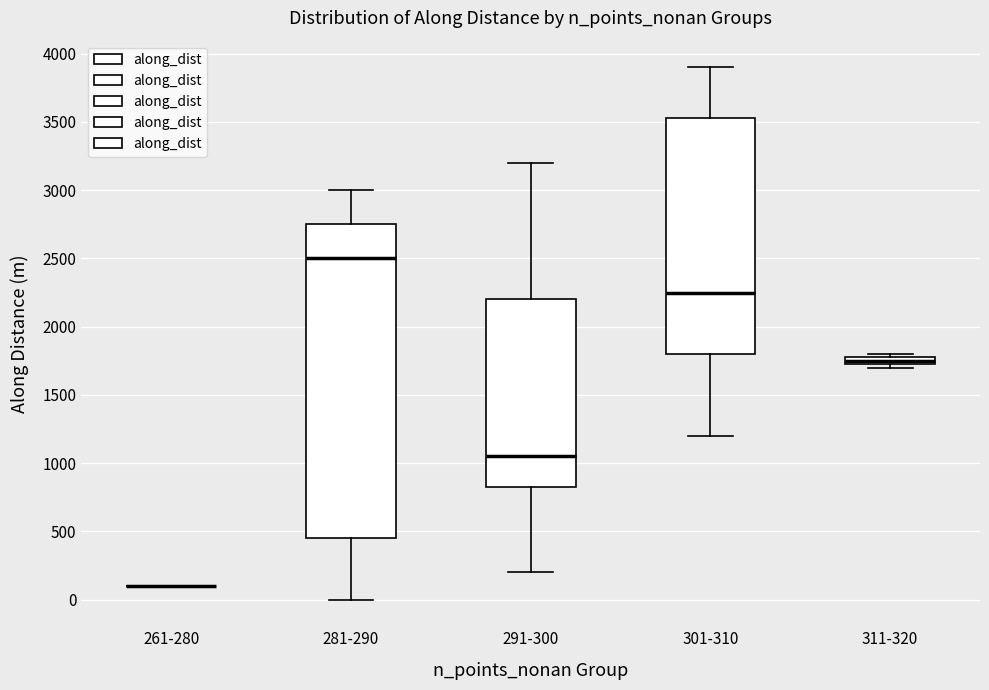

Where does the lower whisker of the box for 301-310 end on the y-axis? The values are not printed on the chart, so give them approximately, as read against the axis.

1200